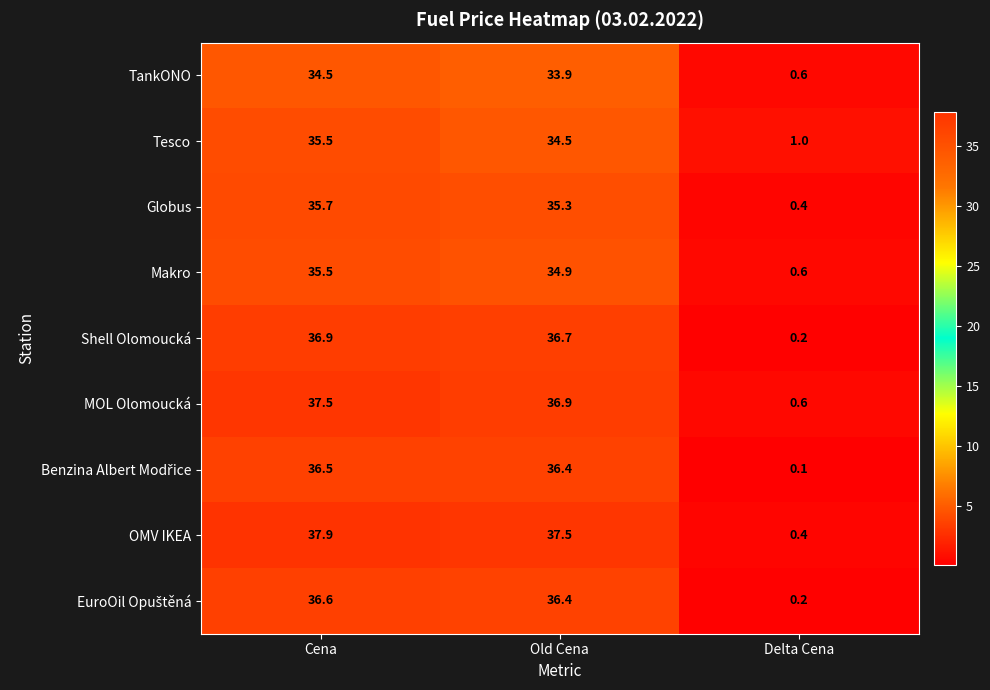

True or false: Tesco has a value of 0.7 at Delta Cena.

False